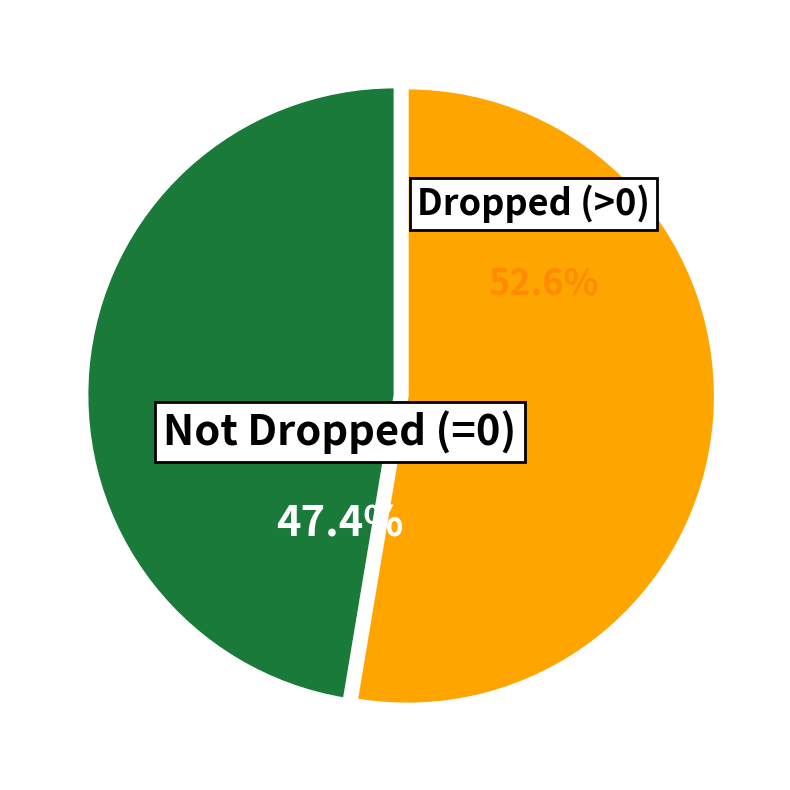

Which category has the smallest portion of the pie?

Not Dropped (=0)